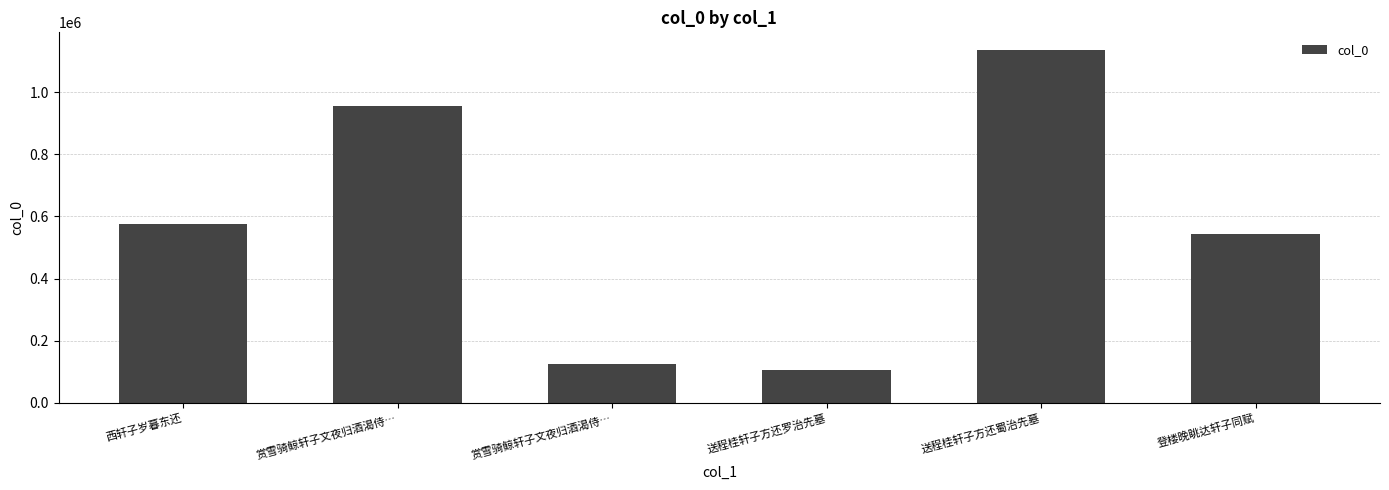

Count the number of data series in this chart.

1